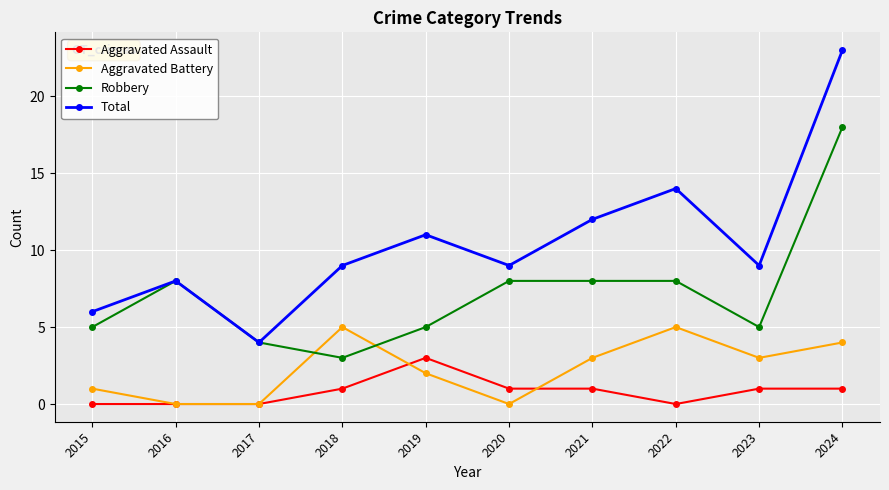

In Total, how many points are lower than both neighbors (excluding endpoints)?

3